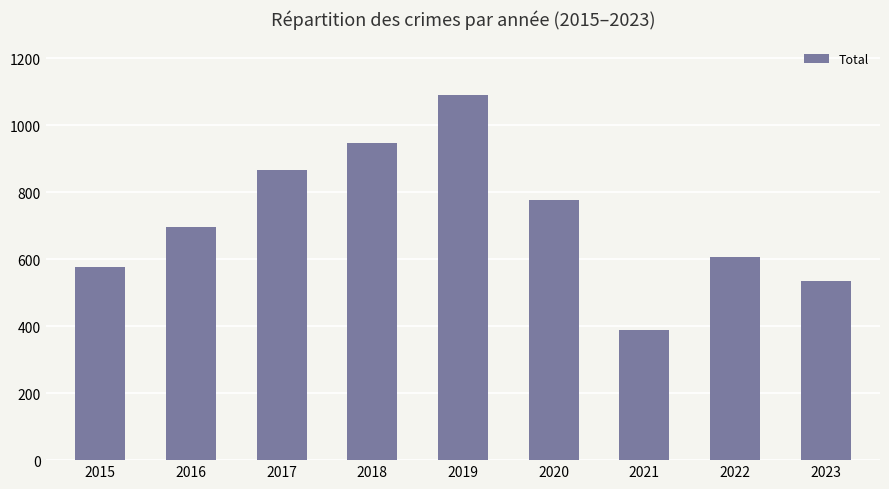

Count the number of data series in this chart.

1